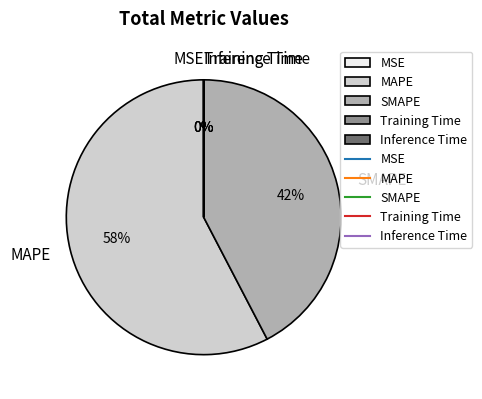

What percentage is the MAPE slice, to the nearest percent?

58%